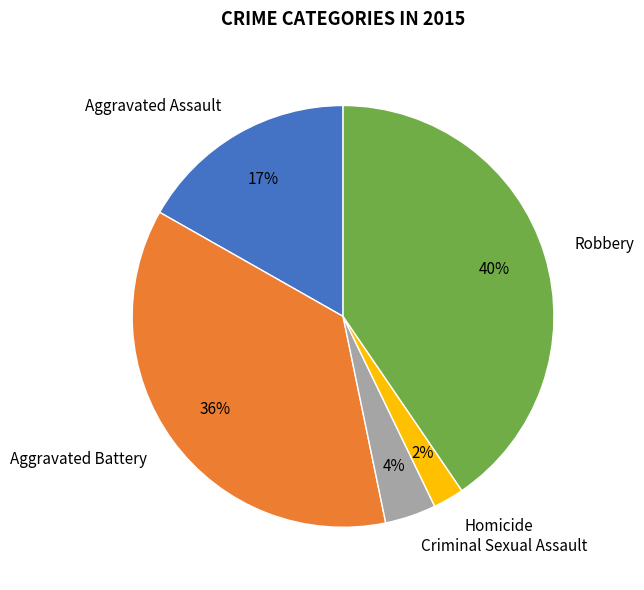

How many segments does this pie chart have?

5